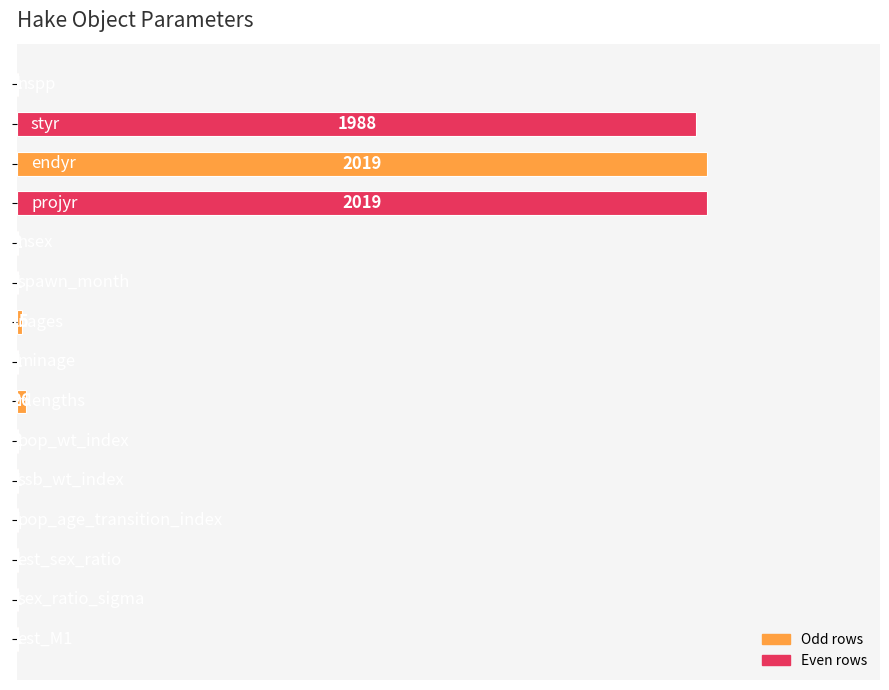

What is the sum of all values?

6079